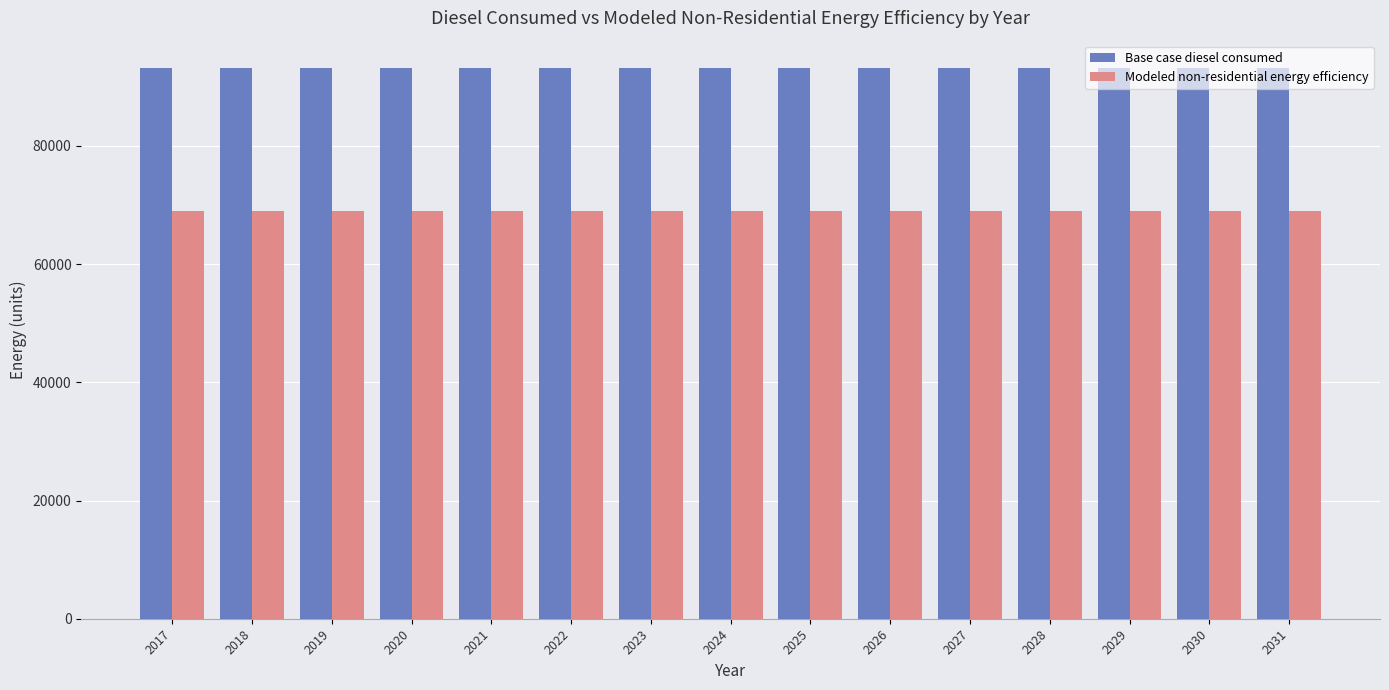

What is the approximate value of Base case diesel consumed at 2031?

93161.9